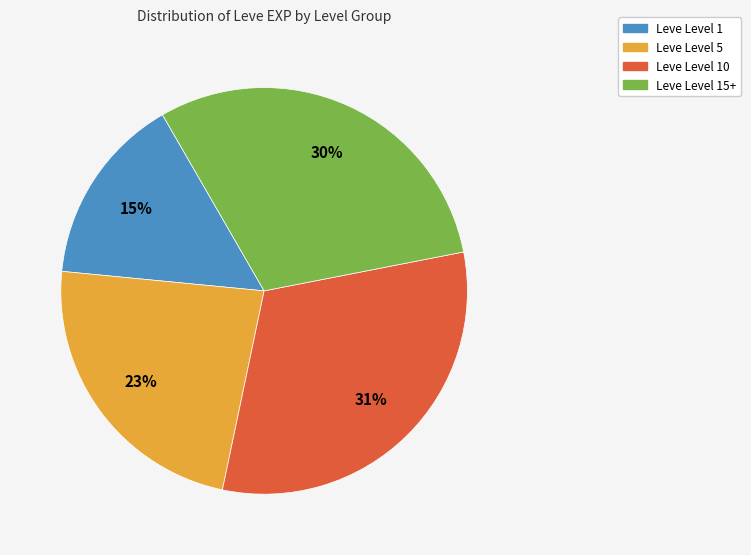

Which has a higher value, Leve Level 15+ or Leve Level 5?

Leve Level 15+